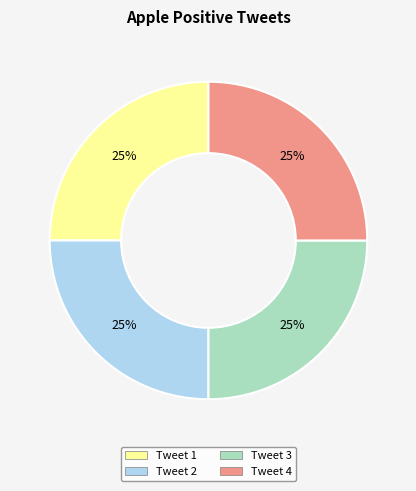

To the nearest percent, what is the average slice percentage?

25%